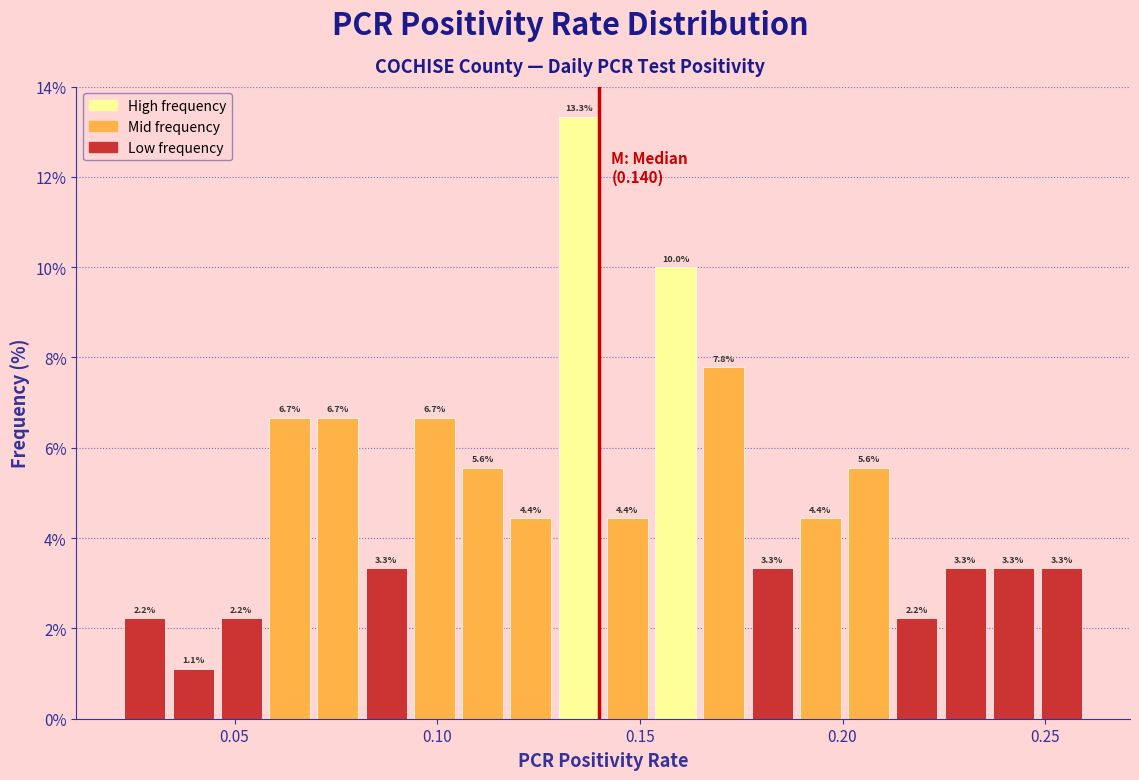

Read against the x-axis, roughly where is the centre of the tallest bar?

0.135